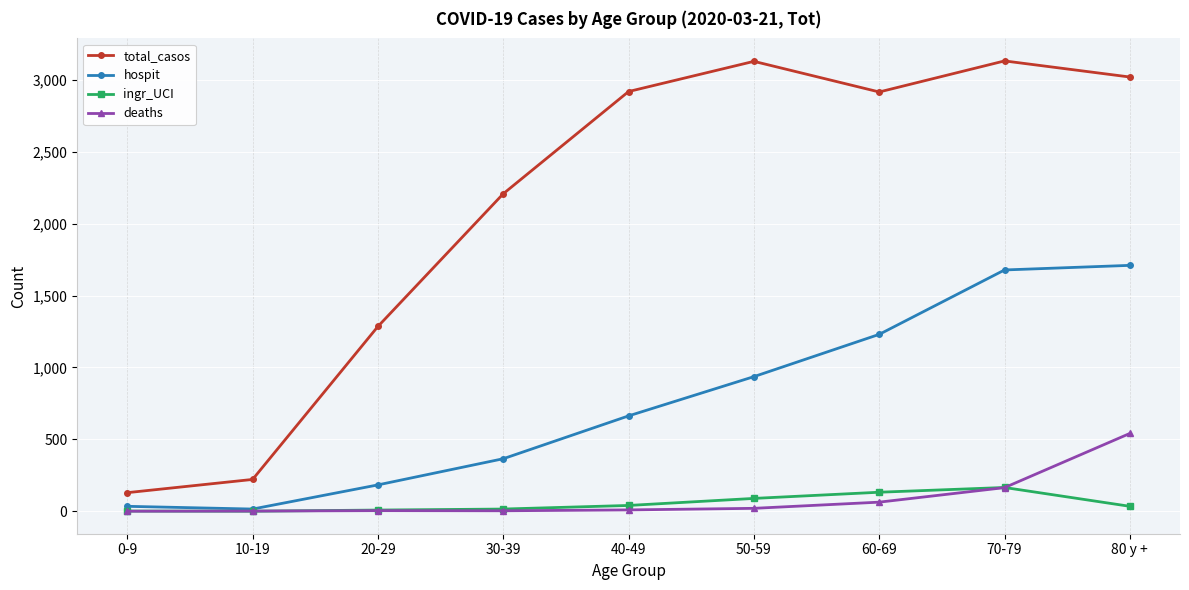

What is the total value across all series at 50-59?

4174